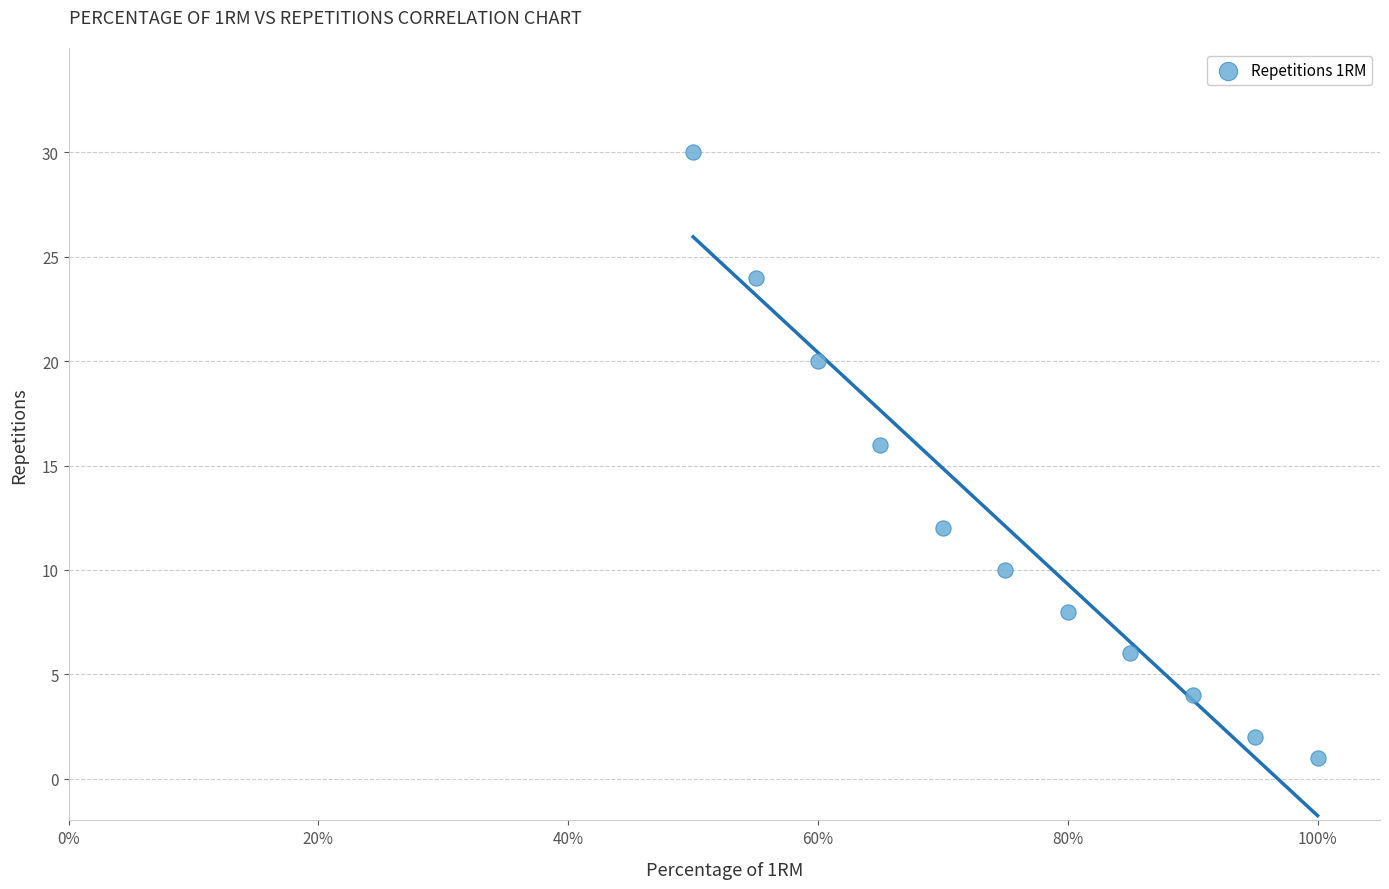

What is the range of Y values (max minus min)?

29